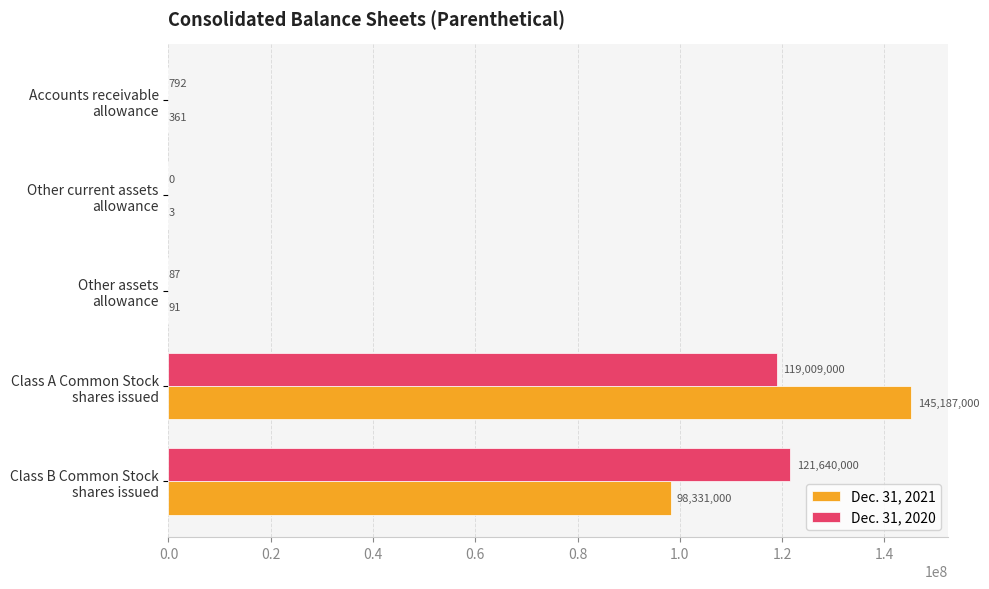

How many categories are shown in the chart?

5